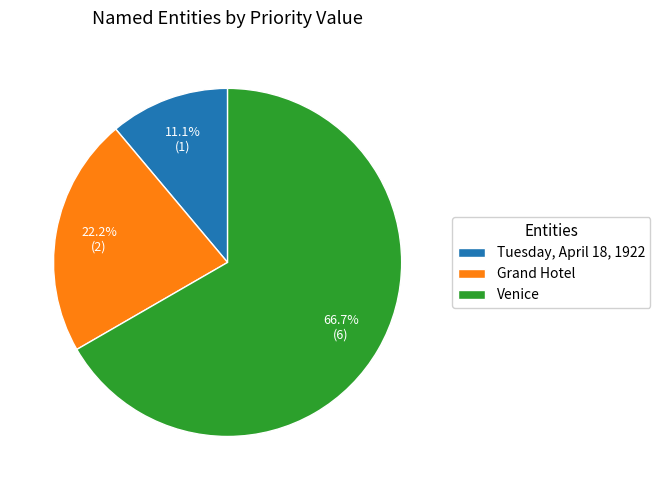

The Tuesday, April 18, 1922 slice represents 1% of the pie. True or false?

False